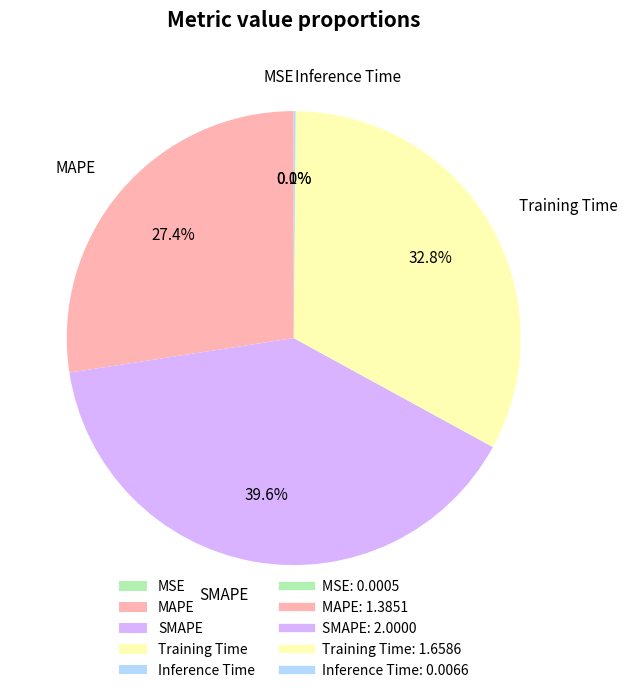

Is there a majority slice in this chart?

No